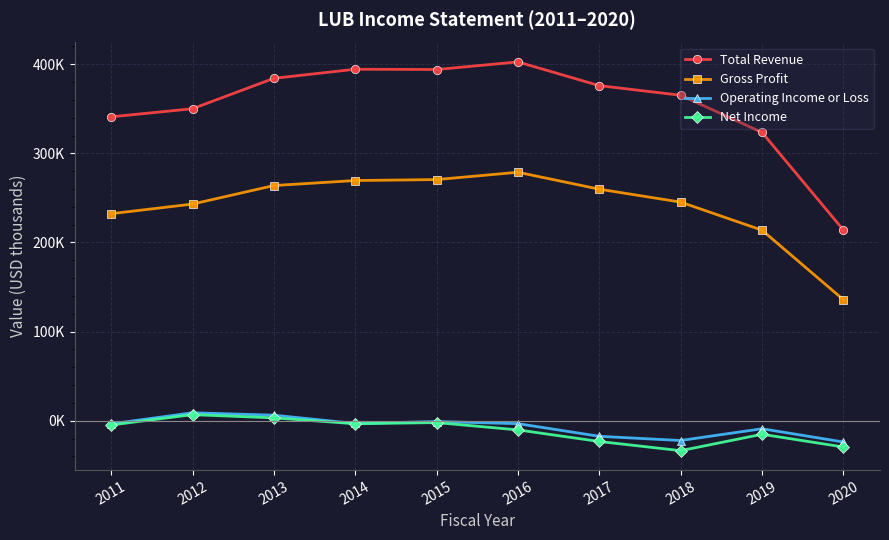

True or false: Net Income has more than 0 points higher than both neighbors.

True